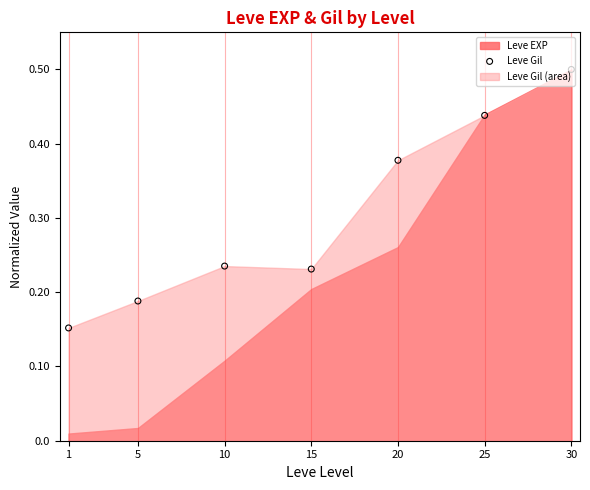

What is the change in value from 1 to 10?

+0.1